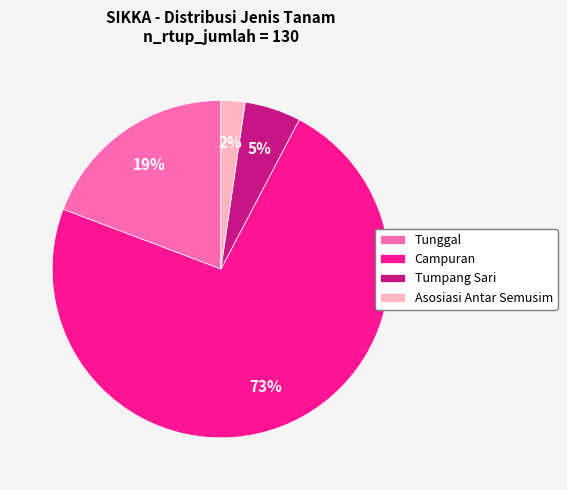

Is there any slice that represents more than half of the pie?

Yes